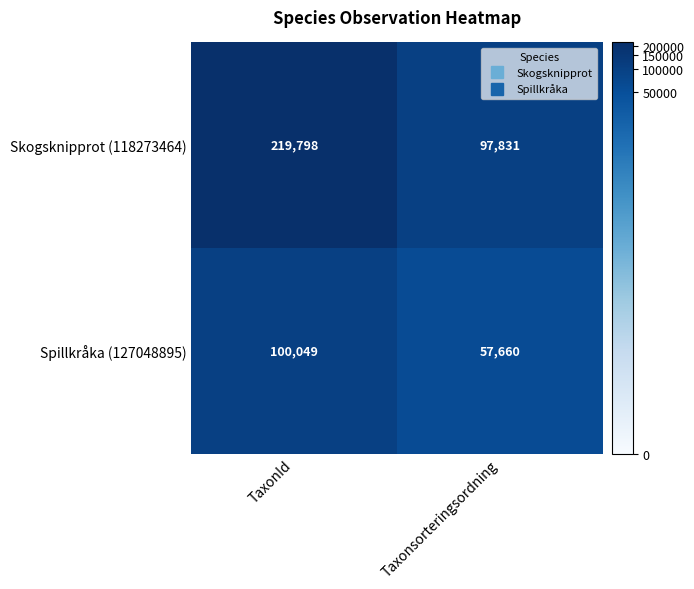

Which series changed the most between TaxonId and Taxonsorteringsordning?

Skogsknipprot (118273464)